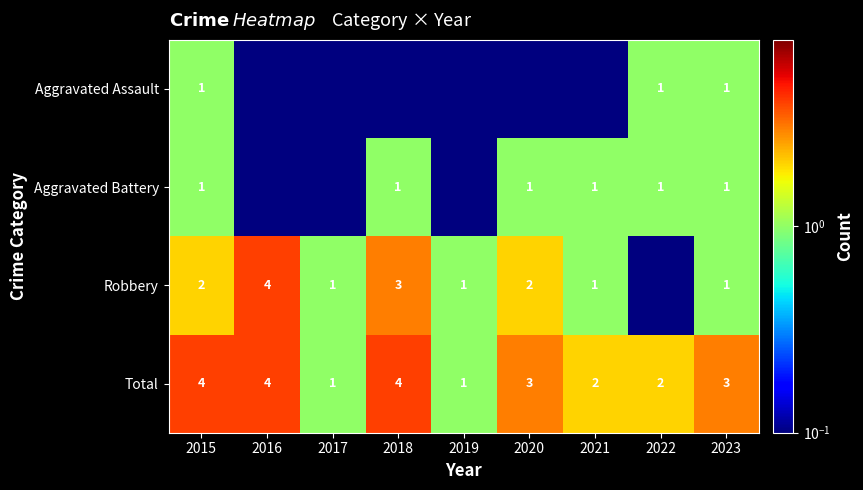

Count the Total values in the range 2 to 4.

7